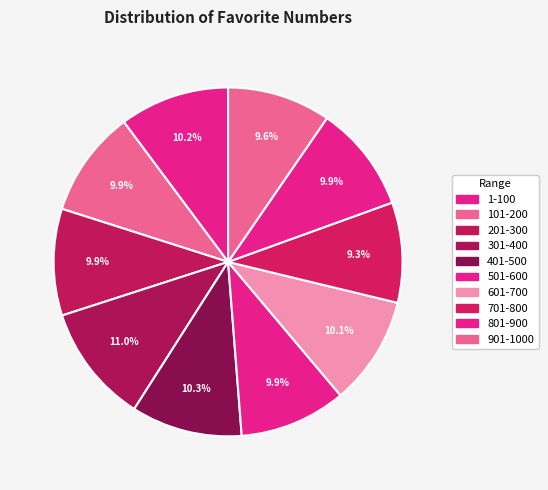

Count the number of slices in the pie.

10